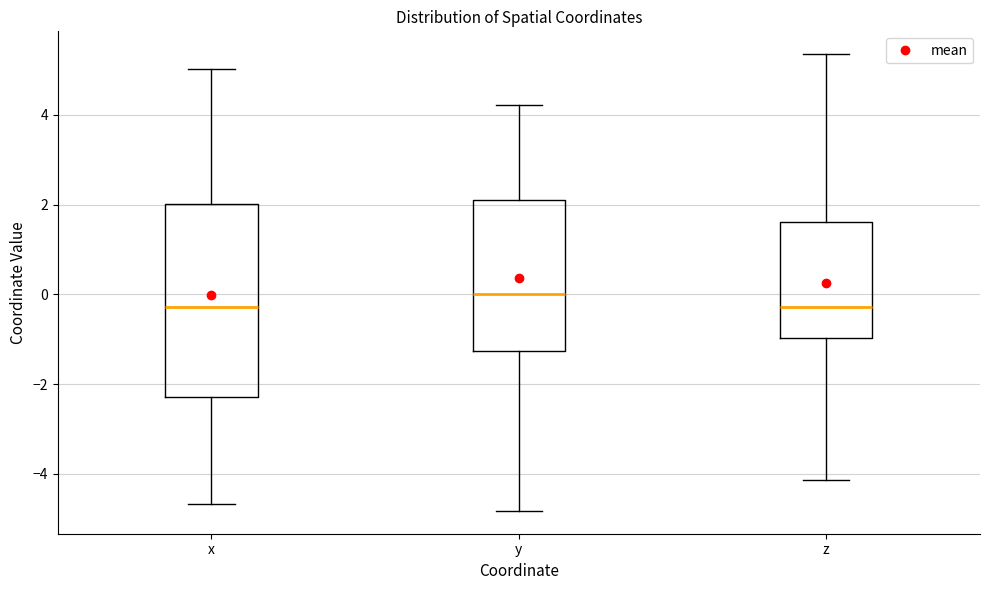

Where is the lower edge of the box for x on the y-axis? The values are not printed on the chart, so give them approximately, as read against the axis.

-2.2